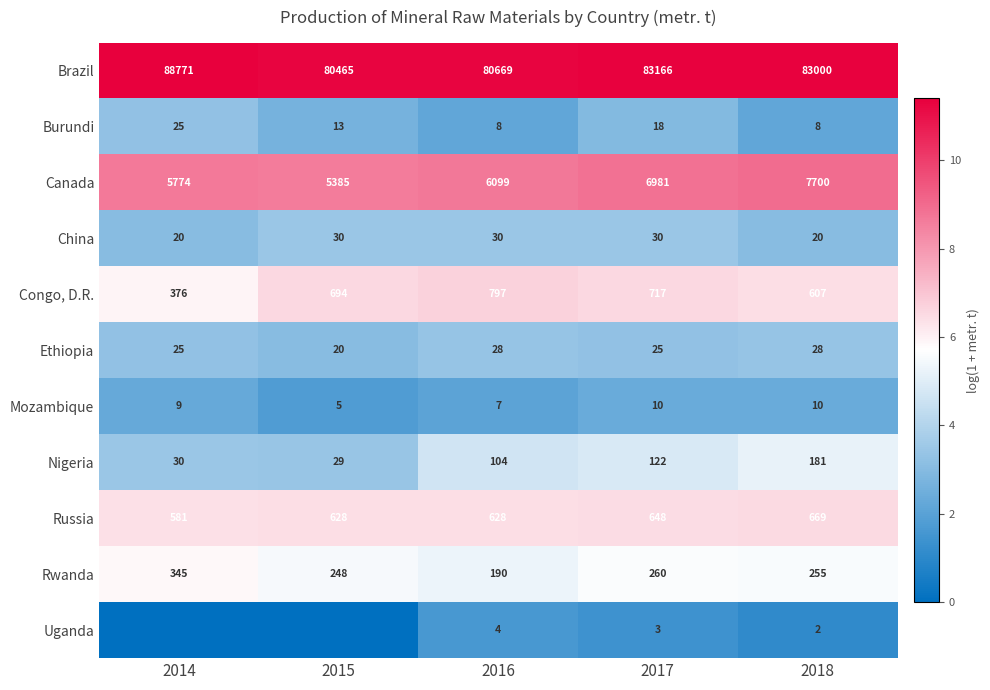

Is the value of Congo, D.R. at 2014 greater than the value of China at 2017?

Yes